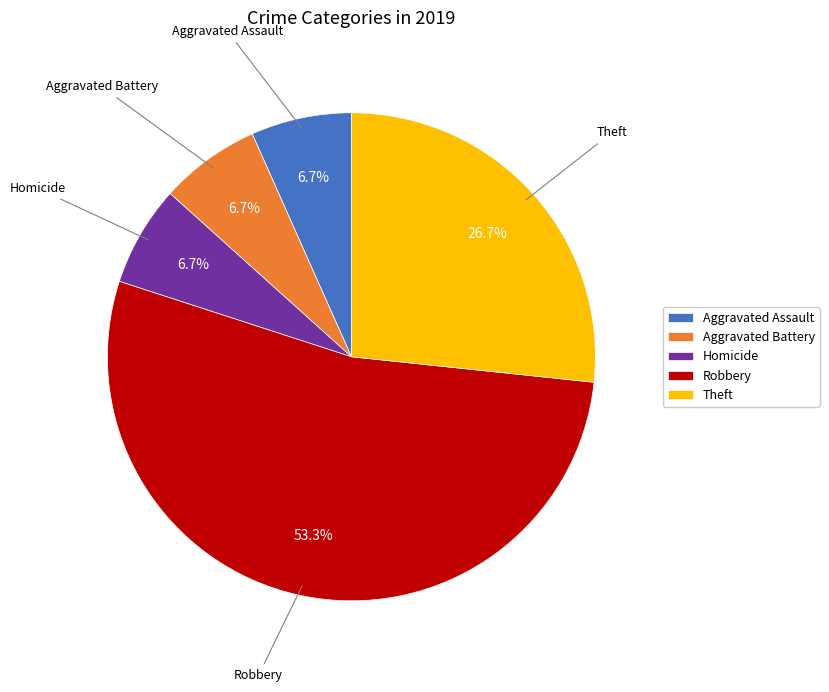

To the nearest percent, what is the difference between the Theft and Robbery slice percentages?

27%